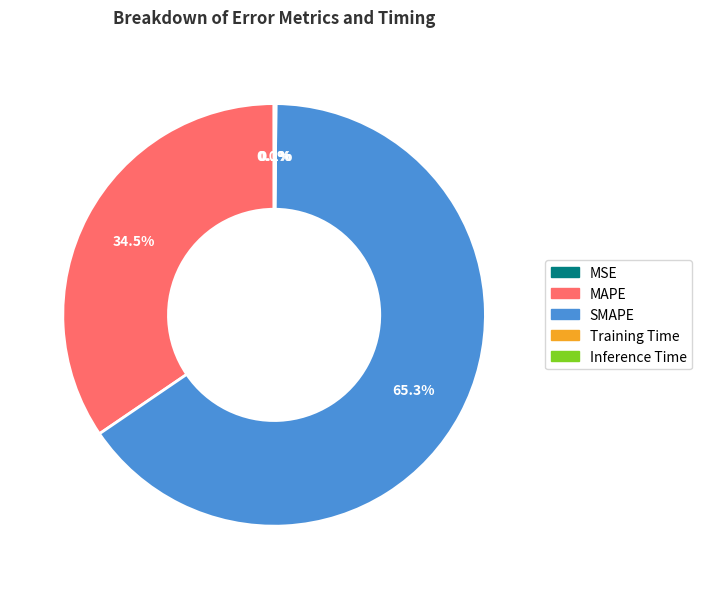

What is the largest slice in the pie chart?

SMAPE